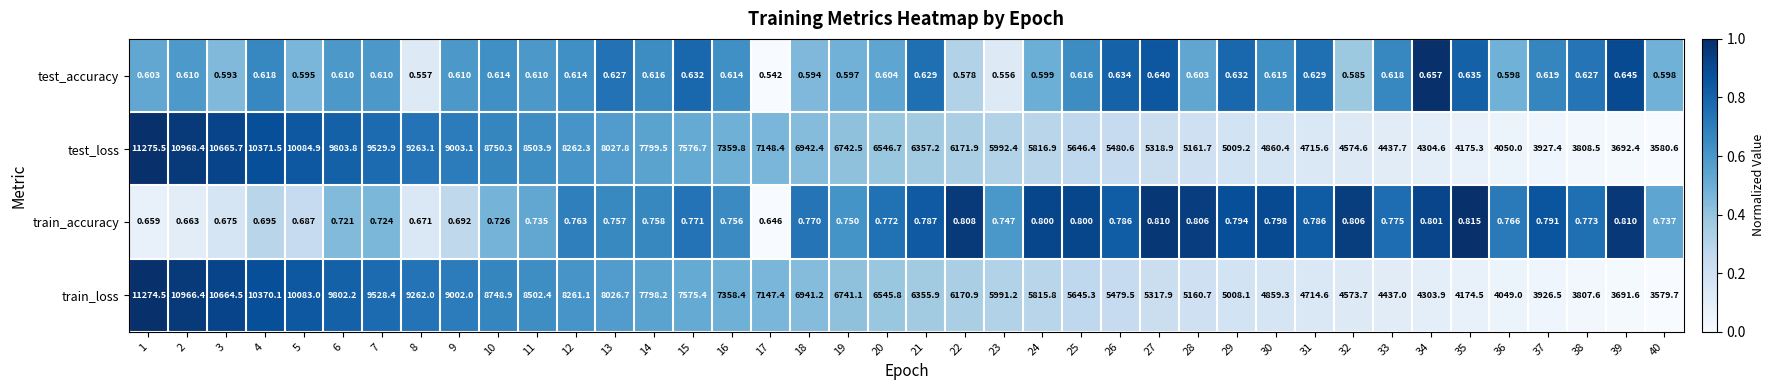

Is the value of train_loss at 16 greater than the value of test_loss at 21?

Yes